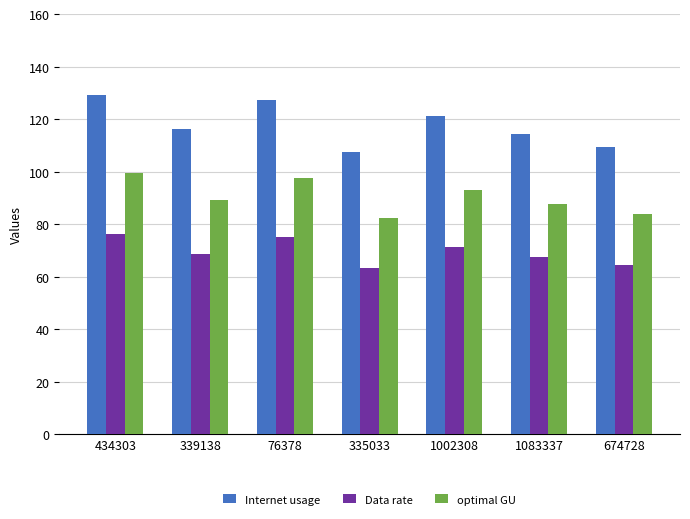

Where does the optimal GU series first go above 89?

434303